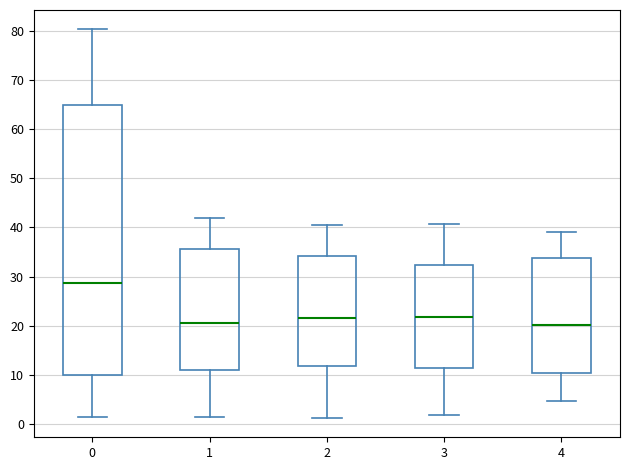

Reading left to right, transcribe this box plot: for each box, give where its median line is, the range the box spans, and where its two whiskers end, as read against the y-axis. The values are not printed on the chart, so give them approximately, as read against the axis.

0: median 29, box 10 to 65, whiskers 1 to 80
1: median 20, box 11 to 36, whiskers 1 to 42
2: median 22, box 12 to 34, whiskers 1 to 41
3: median 22, box 11 to 32, whiskers 2 to 41
4: median 20, box 10 to 34, whiskers 5 to 39